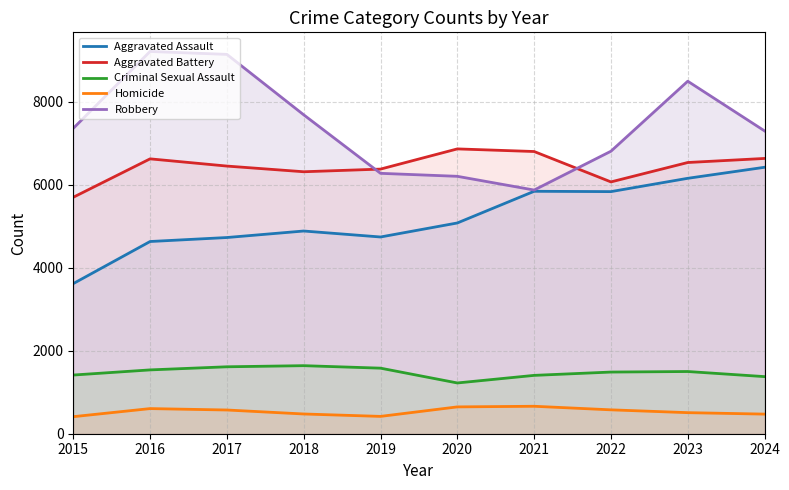

What is the total value across all series at 2019?

19403